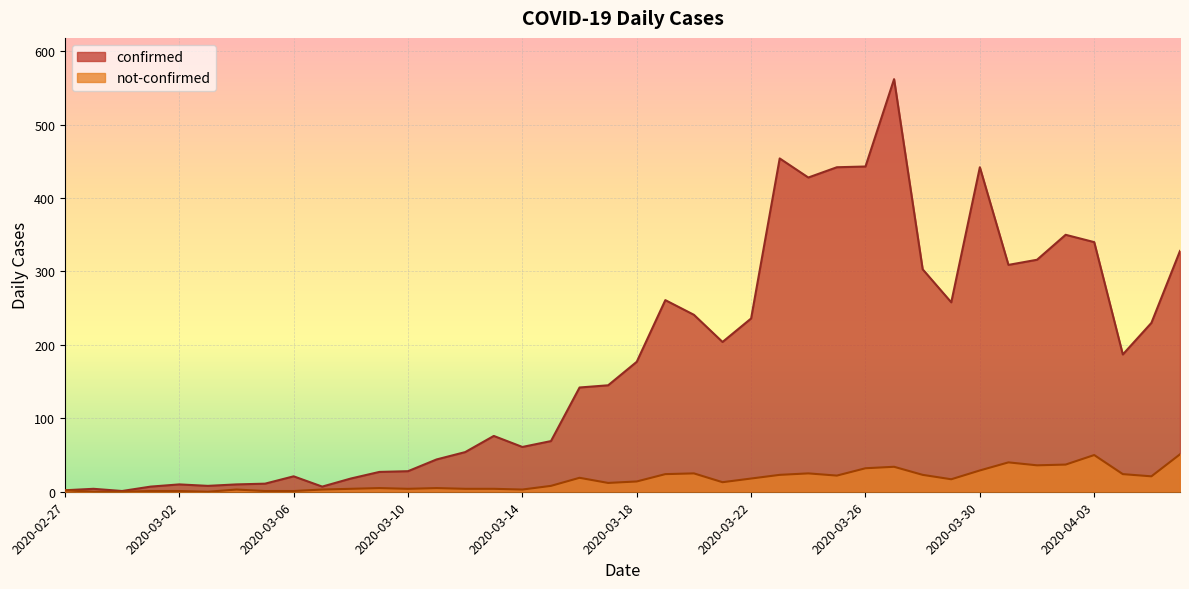

True or false: confirmed and not-confirmed intersect in this chart.

False